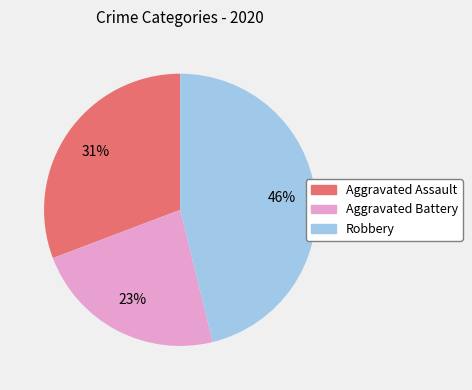

Count the number of slices in the pie.

3